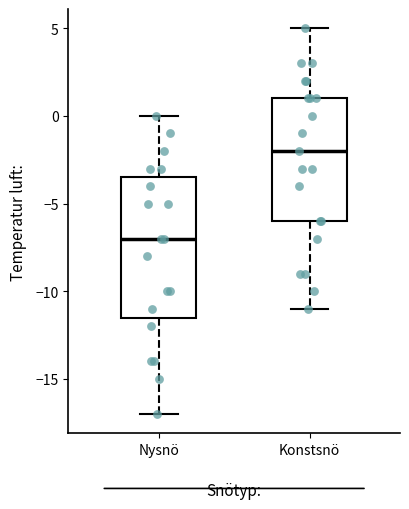

Reading left to right, read every box against the y-axis: the position of its median line, the range the box covers, and the ends of its whiskers. The values are not printed on the chart, so give them approximately, as read against the axis.

Nysnö: median -7.0, box -11.5 to -3.5, whiskers -17.0 to 0.0
Konstsnö: median -2.0, box -6.0 to 1.0, whiskers -11.0 to 5.0